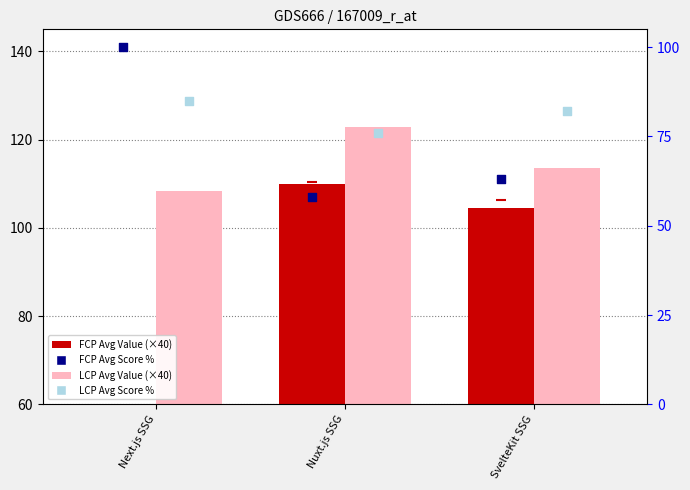

What are all the series names shown in the legend?

First Contentful Paint_Avg_Value, Largest Contentful Paint_Avg_Value, First Contentful Paint_Avg_Score_%, Largest Contentful Paint_Avg_Score_%